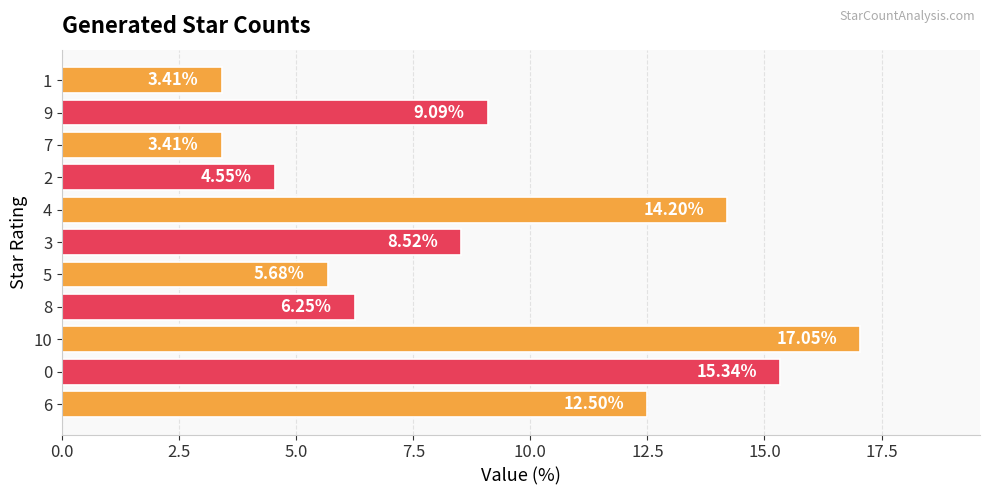

How many categories are shown in the chart?

11